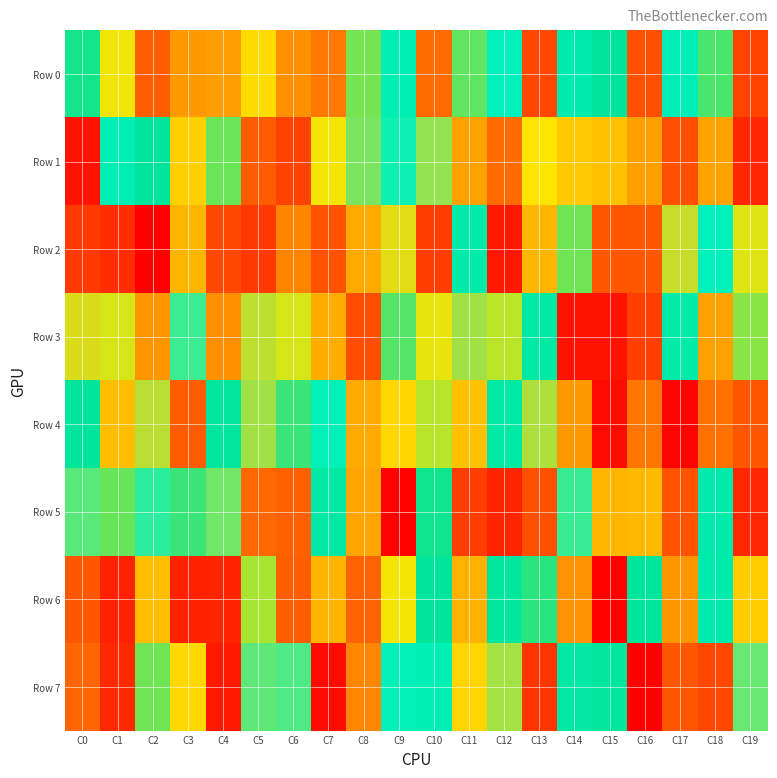

Reading right to left, what are all the values shown in this chart?

Row 0: C19=890648	C18=588682	C17=446446	C16=133365	C15=545943	C14=473917	C13=119143	C12=429676	C11=598211	C10=831555	C9=451529	C8=610781	C7=812476	C6=215248	C5=693329	C4=766586	C3=772931	C2=849852	C1=672388	C0=558904
Row 1: C19=65615	C18=236330	C17=873428	C16=765128	C15=721463	C14=282368	C13=678765	C12=830174	C11=762513	C10=349908	C9=413459	C8=361966	C7=673991	C6=895215	C5=855922	C4=605453	C3=705978	C2=546682	C1=459593	C0=35031
Row 2: C19=663767	C18=430654	C17=327245	C16=862049	C15=861542	C14=606169	C13=261280	C12=959421	C11=495269	C10=104195	C9=312854	C8=750185	C7=141167	C6=797877	C5=96574	C4=124586	C3=737613	C2=998168	C1=76647	C0=907800
Row 3: C19=619351	C18=762396	C17=496205	C16=106015	C15=968028	C14=968935	C13=512586	C12=646402	C11=345039	C10=669600	C9=592856	C8=876675	C7=250577	C6=658414	C5=331413	C4=216538	C3=391106	C2=776625	C1=658352	C0=317849
Row 4: C19=148047	C18=181625	C17=7260	C16=814415	C15=978613	C14=226432	C13=338080	C12=512696	C11=721533	C10=642937	C9=695624	C8=750032	C7=443226	C6=578498	C5=344893	C4=536472	C3=855756	C2=333656	C1=727715	C0=550740
Row 5: C19=936445	C18=486330	C17=141063	C16=264730	C15=260008	C14=393676	C13=135000	C12=942797	C11=902541	C10=557164	C9=3612	C8=758134	C7=520887	C6=849001	C5=835522	C4=367146	C3=578462	C2=400040	C1=602702	C0=377937
Row 6: C19=709837	C18=480461	C17=775829	C16=548044	C15=996684	C14=781228	C13=570363	C12=533936	C11=744010	C10=549041	C9=675765	C8=161586	C7=258789	C6=157610	C5=634870	C4=942033	C3=945721	C2=727353	C1=57597	C0=865160
Row 7: C19=371459	C18=887160	C17=863633	C16=998129	C15=544342	C14=519397	C13=915907	C12=343502	C11=295229	C10=452001	C9=442545	C8=796030	C7=22594	C6=383875	C5=375457	C4=43910	C3=300410	C2=605654	C1=934452	C0=165025